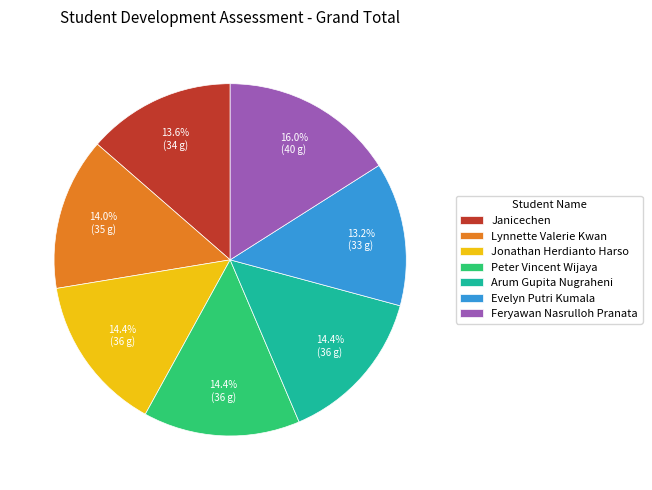

Which category has the biggest portion of the pie?

Feryawan Nasrulloh Pranata